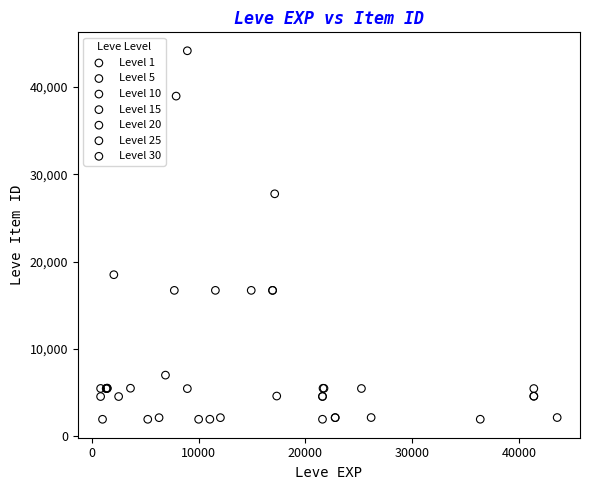

Which series reaches the maximum Y coordinate?

Level 10